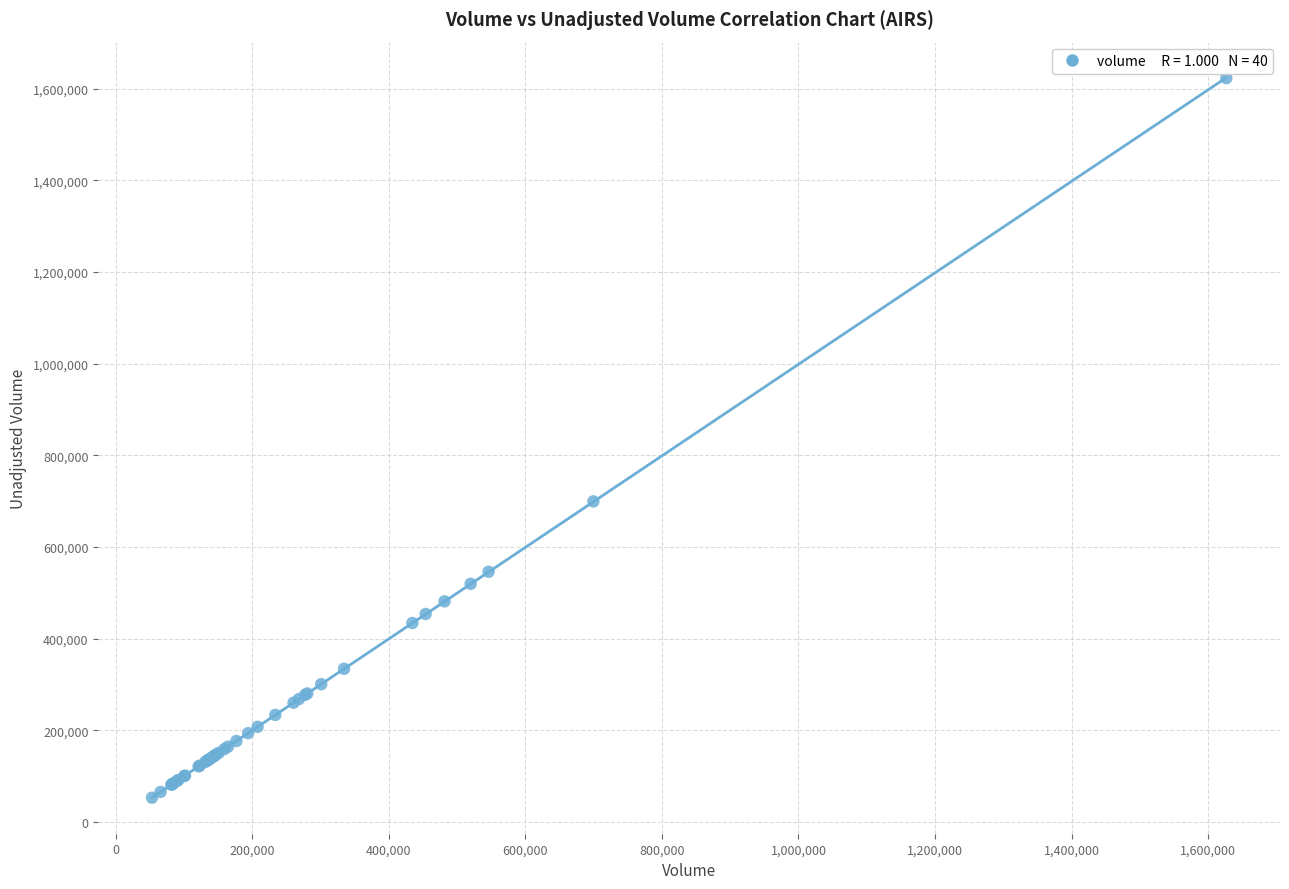

What Y value in the scatter plot is closest to 838100?

699600